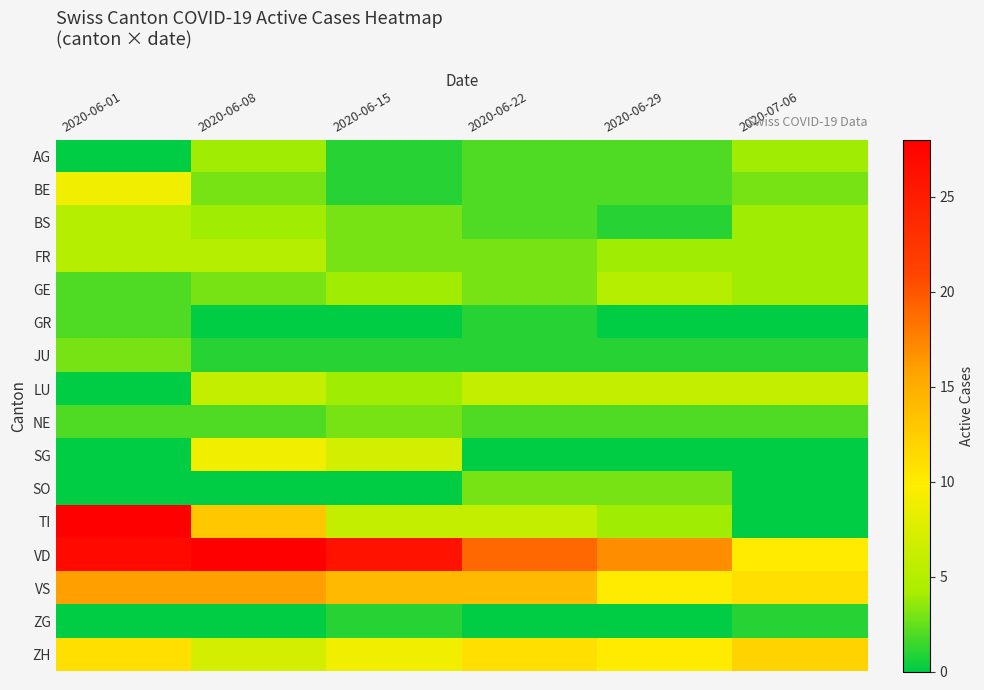

Rank the series by their maximum value, from highest to lowest.

TI, VD, VS, ZH, BE, SG, LU, BS, FR, GE, AG, JU, NE, SO, GR, ZG